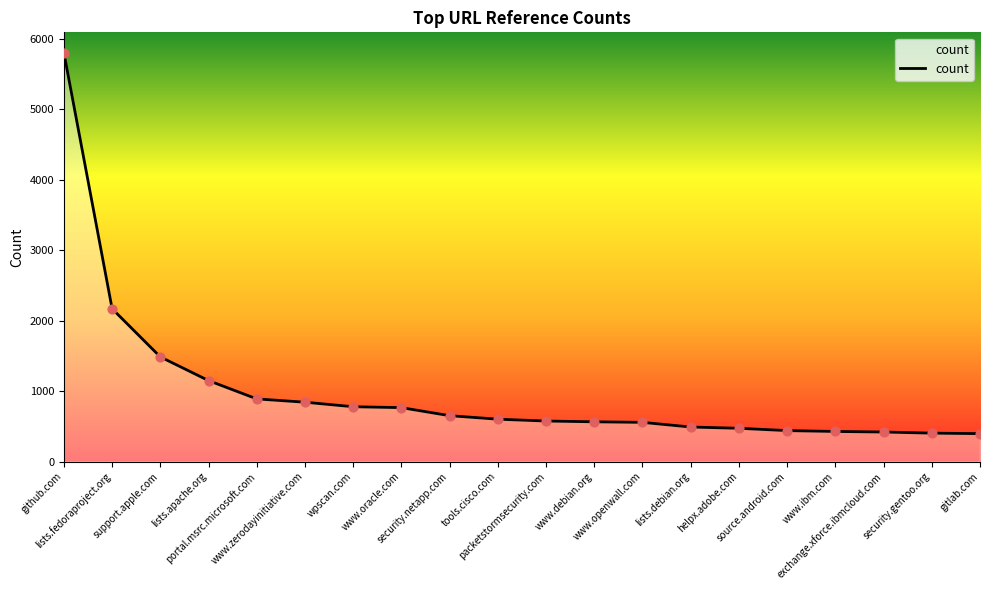

What is the greatest value displayed?

5802